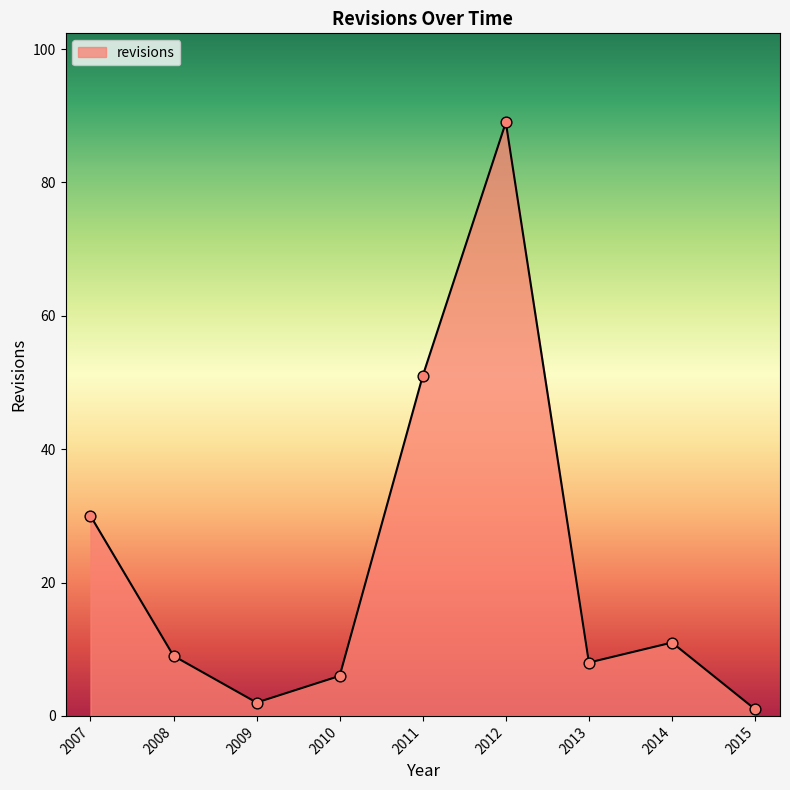

Approximately how many times larger is the value at 2014 compared to 2007?

0.4